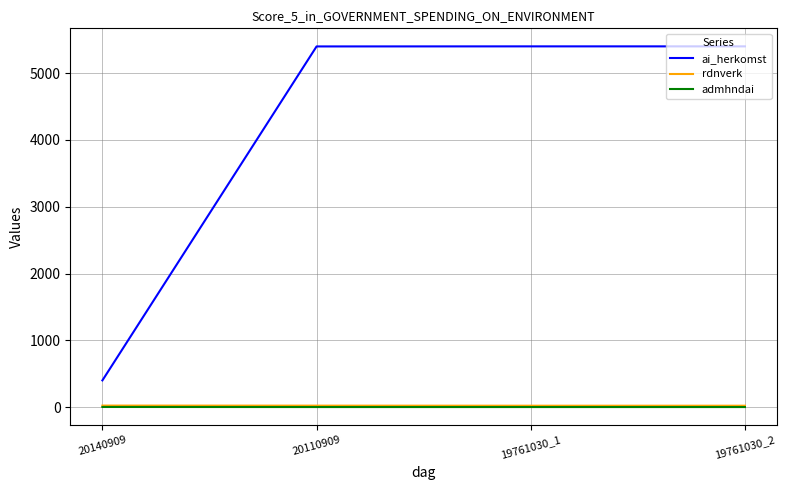

What is the difference between the highest and lowest values at 20110909?

5400